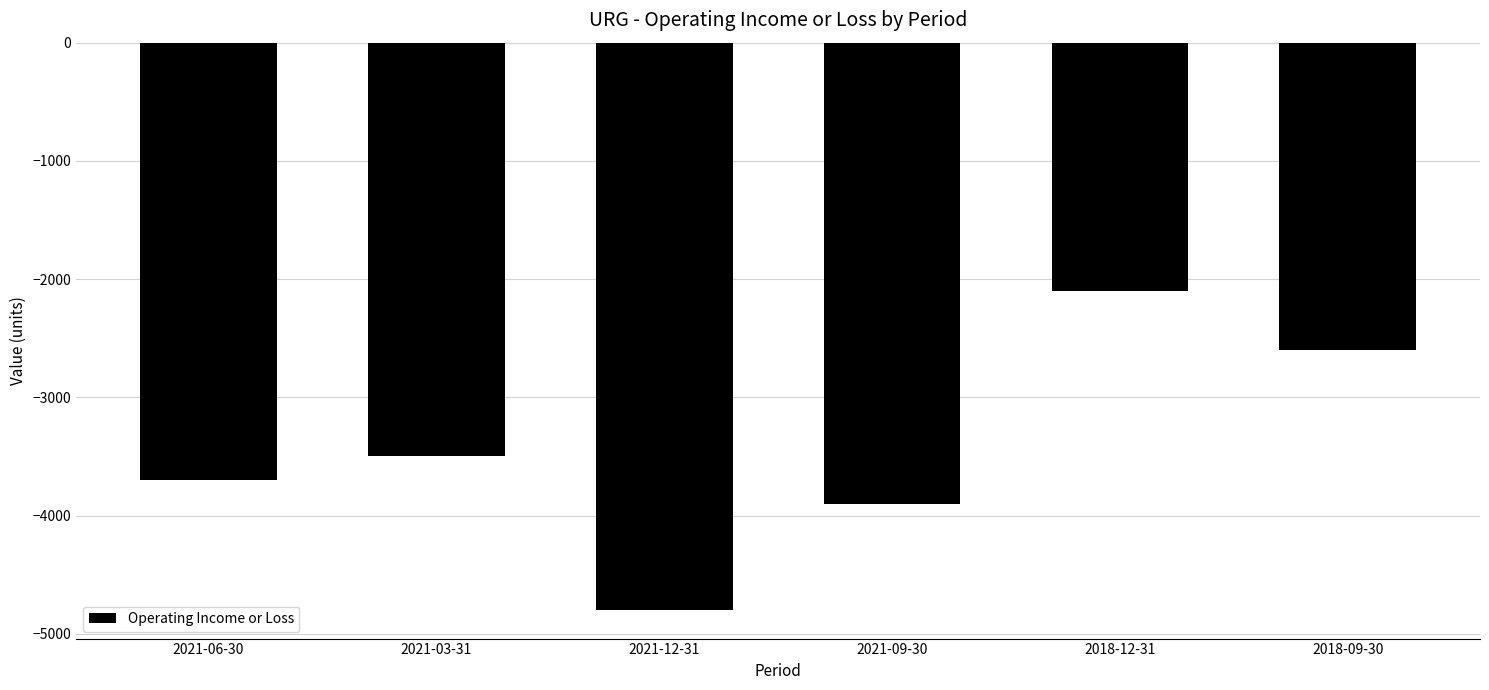

What is the difference between the second highest and minimum values?

2200